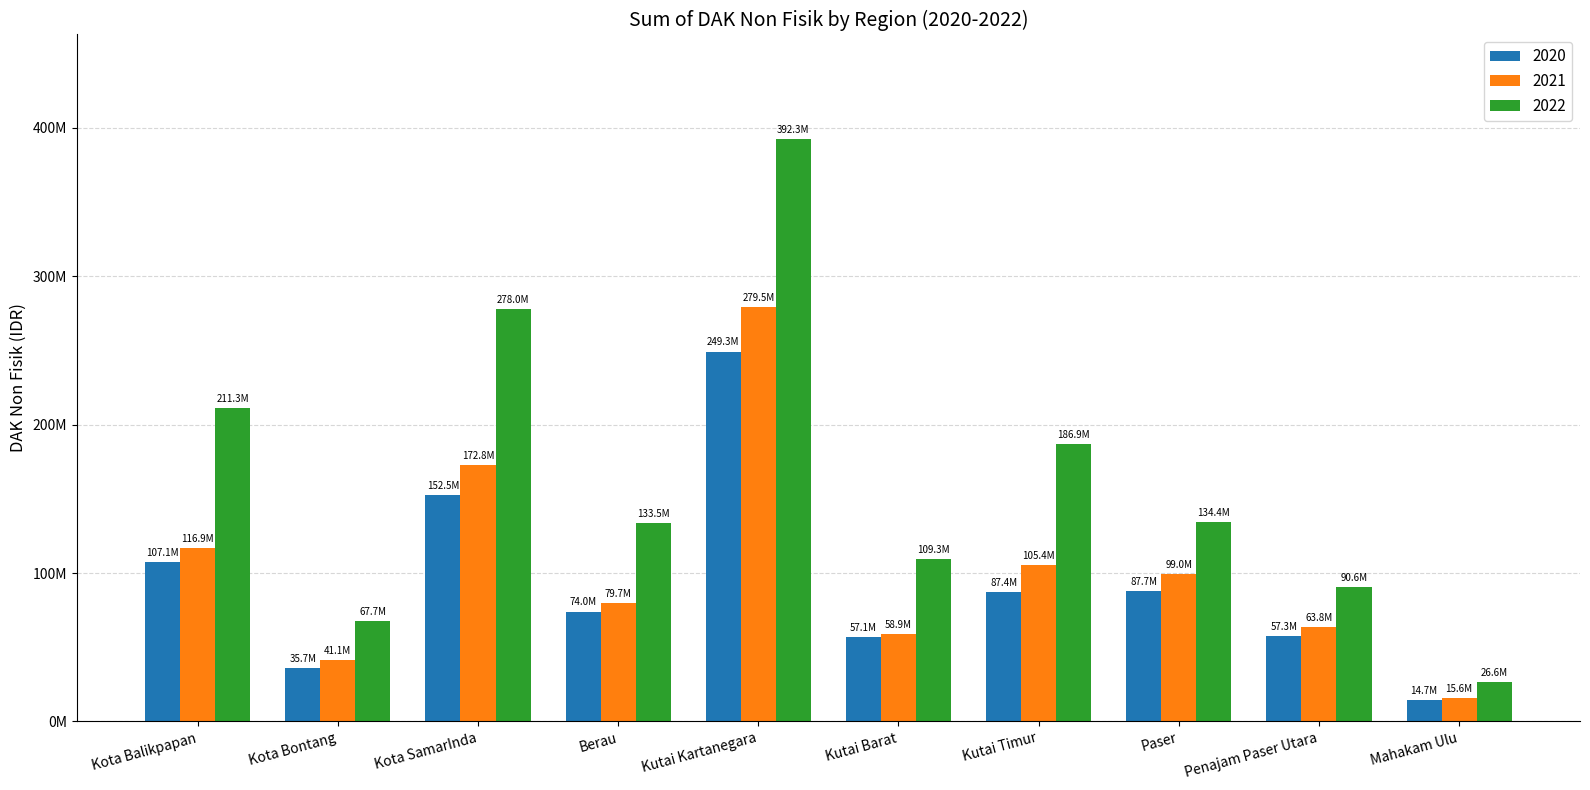

Reading left to right, extract all data points from this chart.

2020: 107127275	35727607	152464688	74034458	249270531	57069511	87433838	87715563	57311001	14669624
2021: 116901551	41079627	172814071	79704655	279503493	58882951	105401473	99048039	63849814	15644702
2022: 211295119	67655127	278039884	133480312	392295255	109311147	186920580	134365704	90558318	26554952